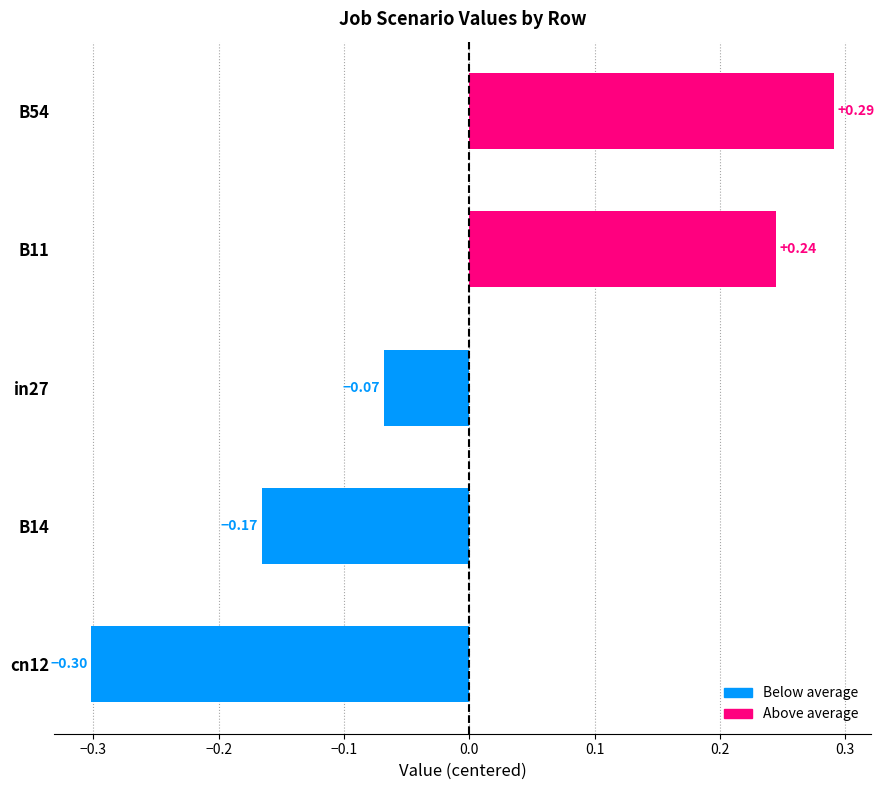

List the labels in order of value, largest first.

B54, B11, in27, B14, cn12